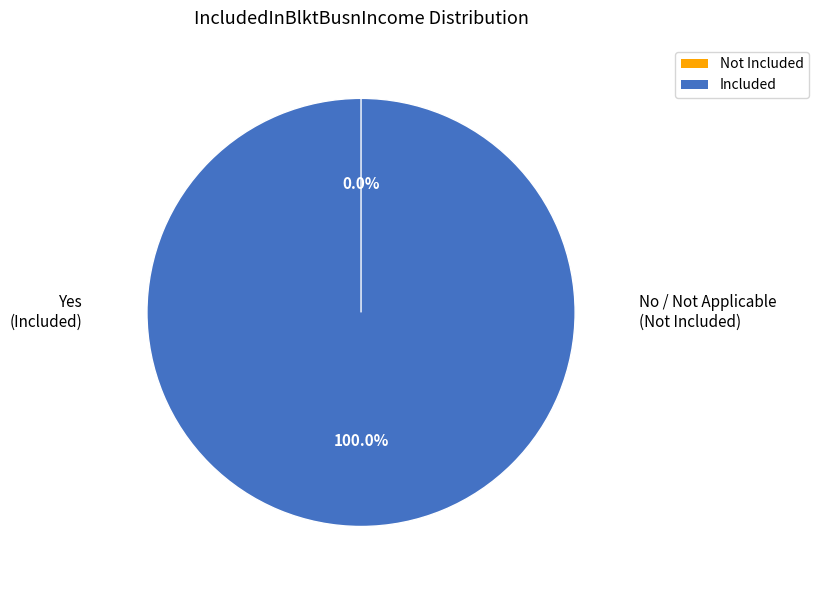

What percentage is NOT represented by Not Applicable?

100.0%